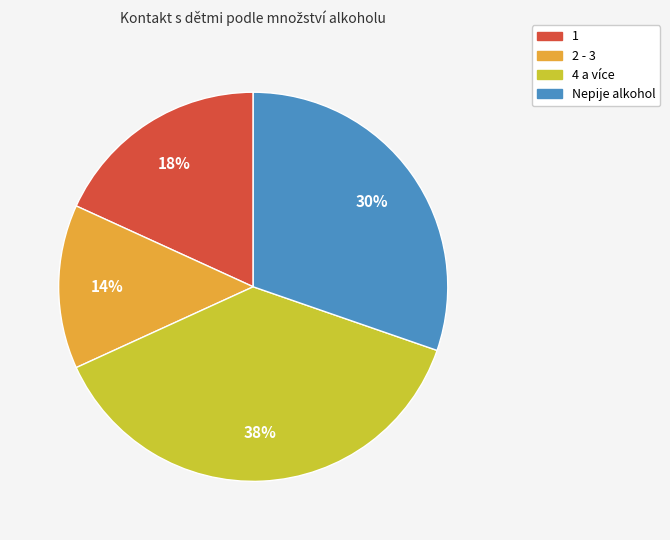

Is the sum of 2 - 3 and Nepije alkohol greater than half?

No